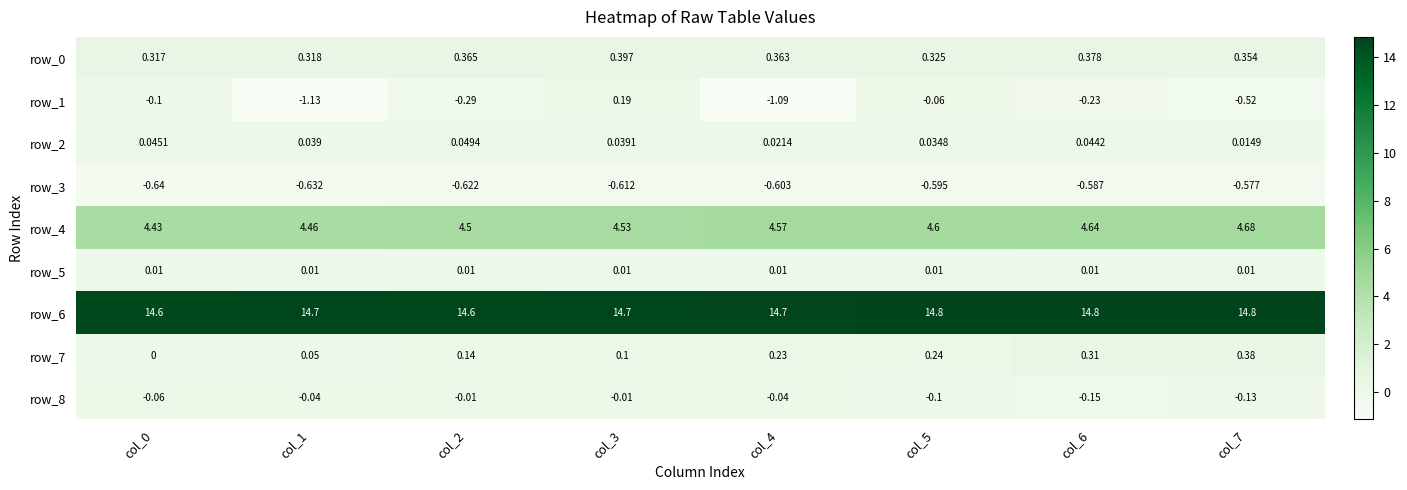

Is the value of row_8 at col_1 greater than the value of row_3 at col_1?

Yes